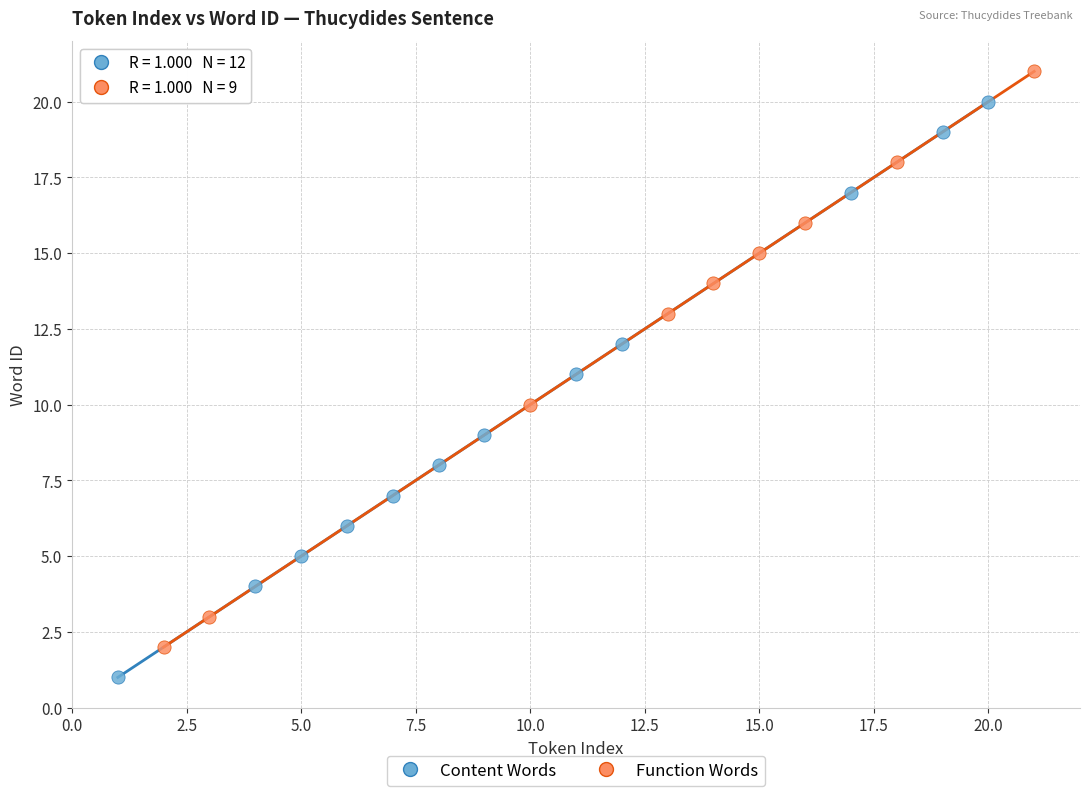

Which series contains the highest Y value?

Function Words